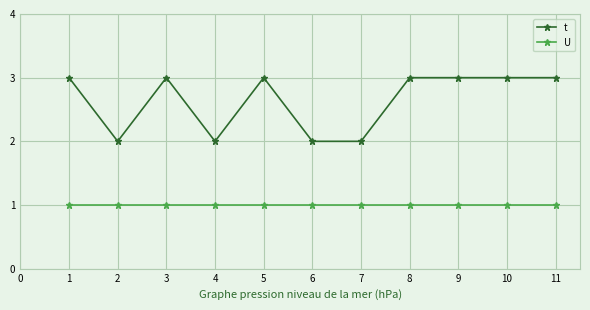

What is the value of the U point at the 10th from the left?

1